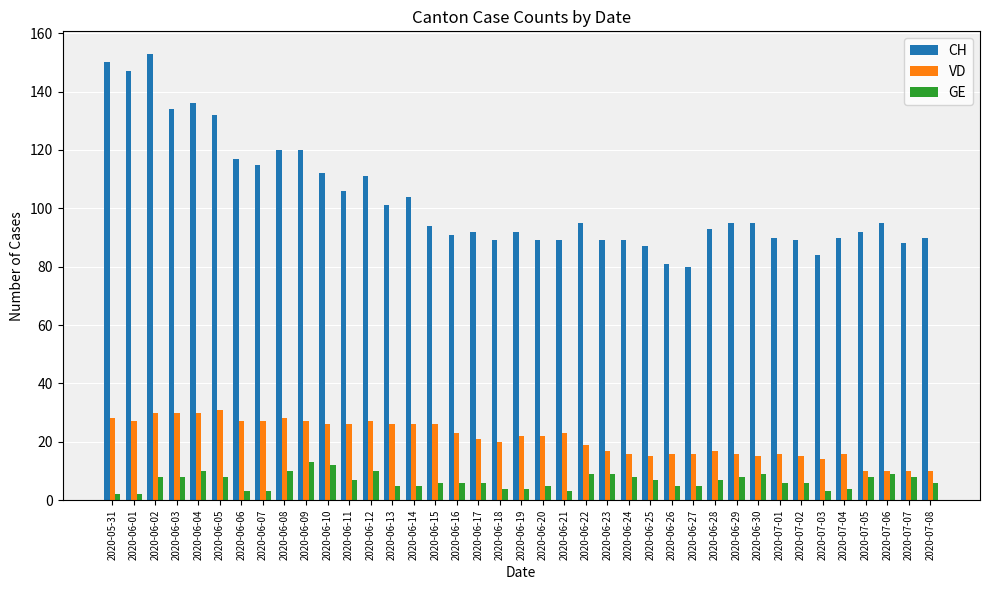

At how many categories does at least one series exceed 68?

39